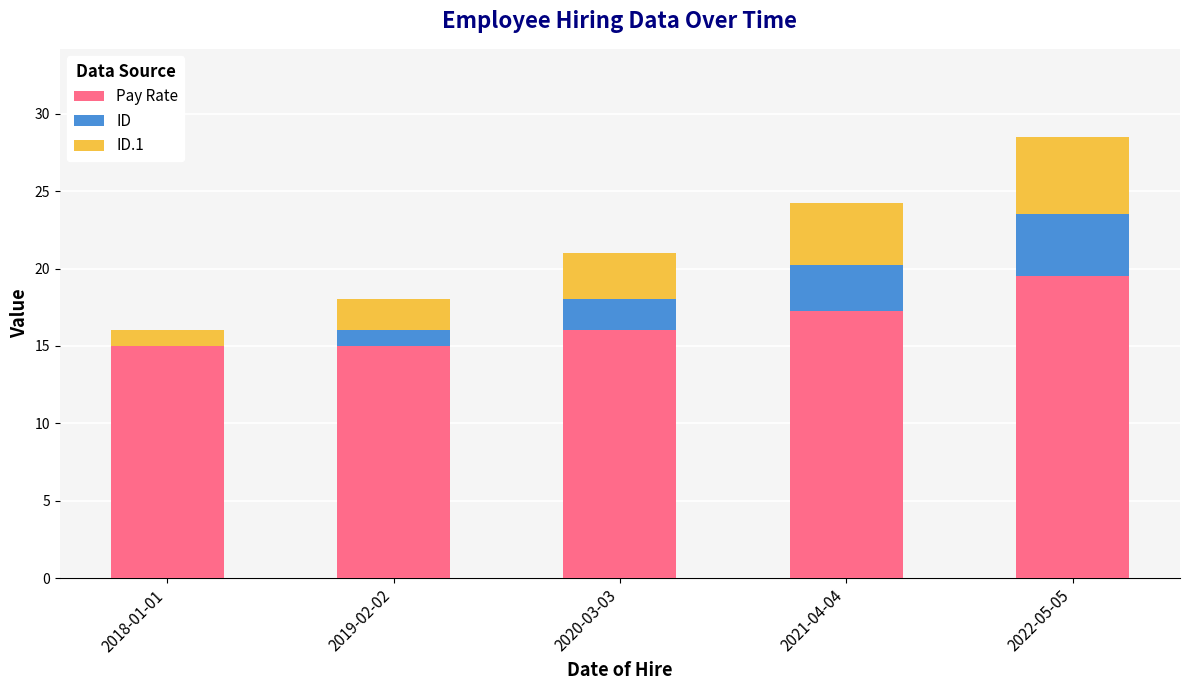

Read the Pay Rate value at 2022-05-05.

19.5